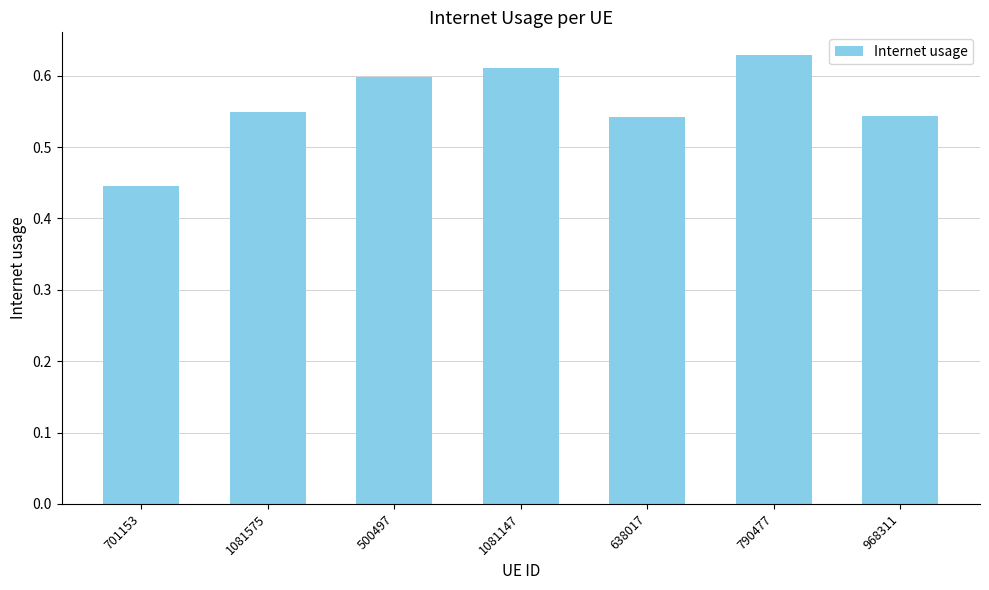

What is the difference between the second highest and second lowest values?

0.1